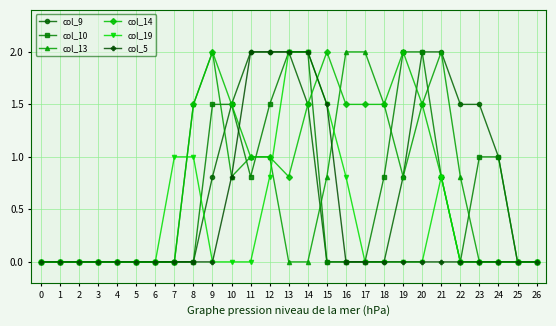

What is the greatest value displayed?

2.0